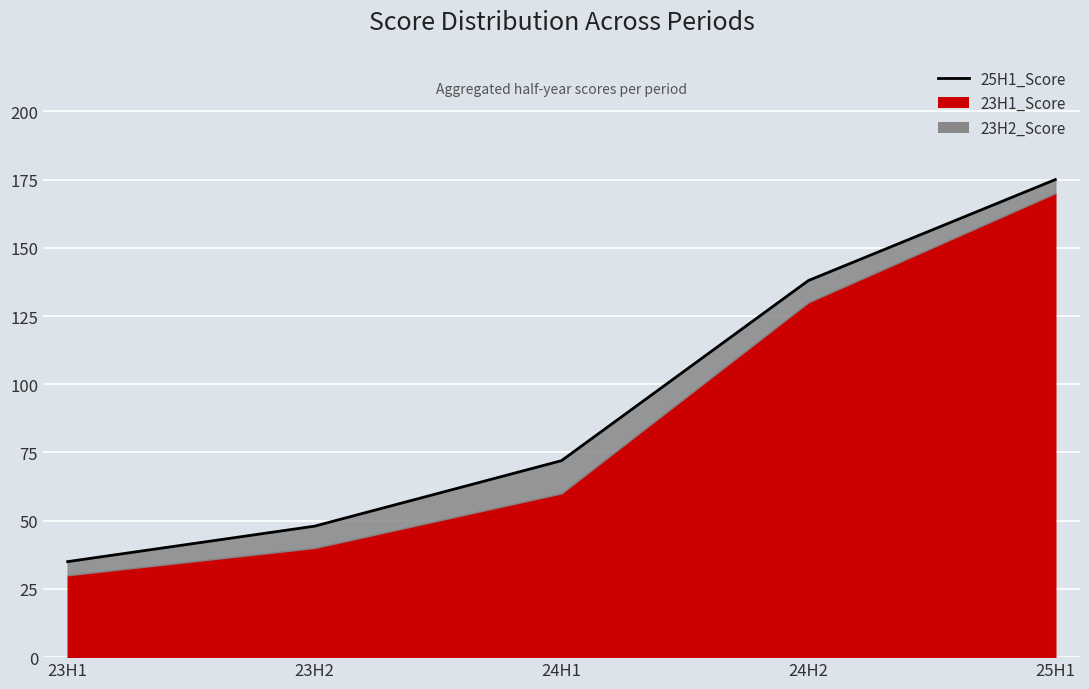

How many values exceed 72?

2